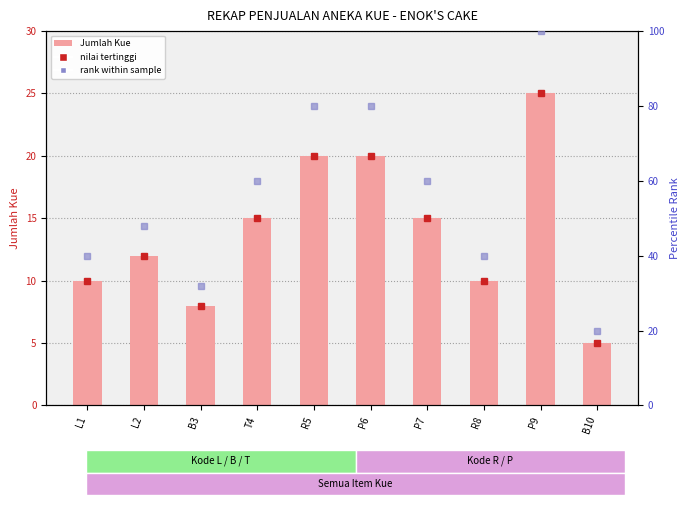

What is the greatest value displayed?

100